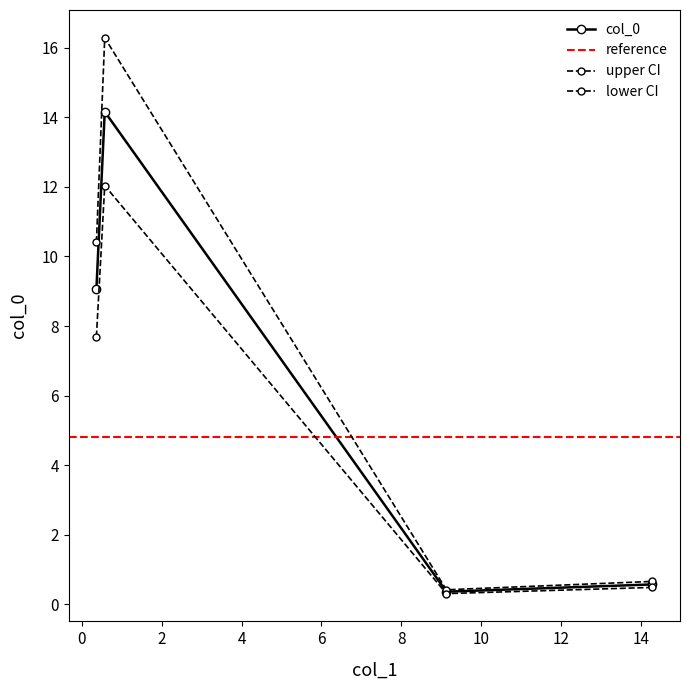

At which category does the chart reach its peak across all series?

0.574854